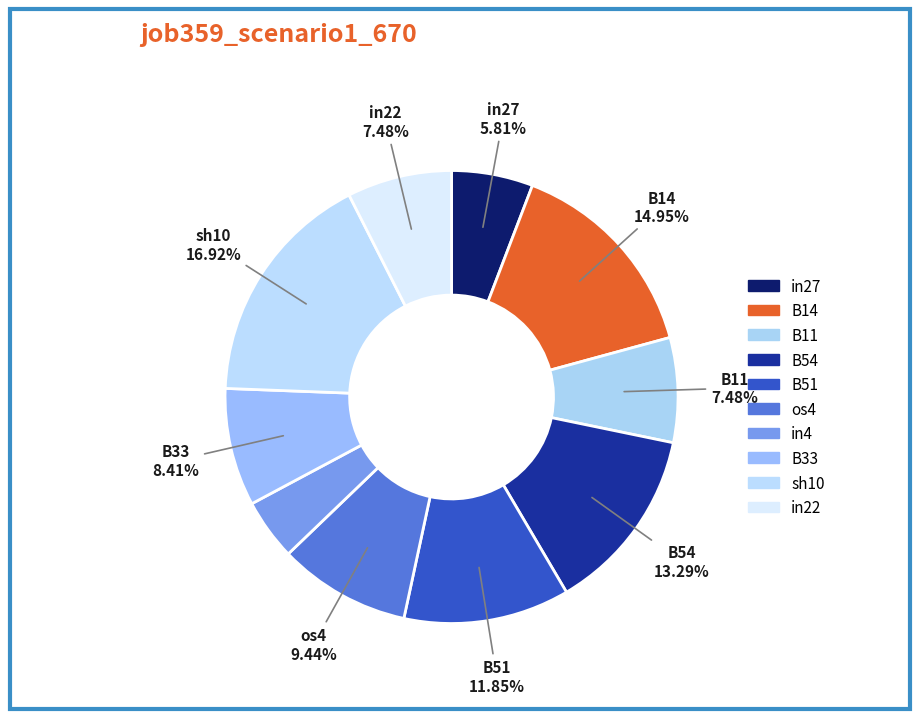

Does any single category account for the majority?

No